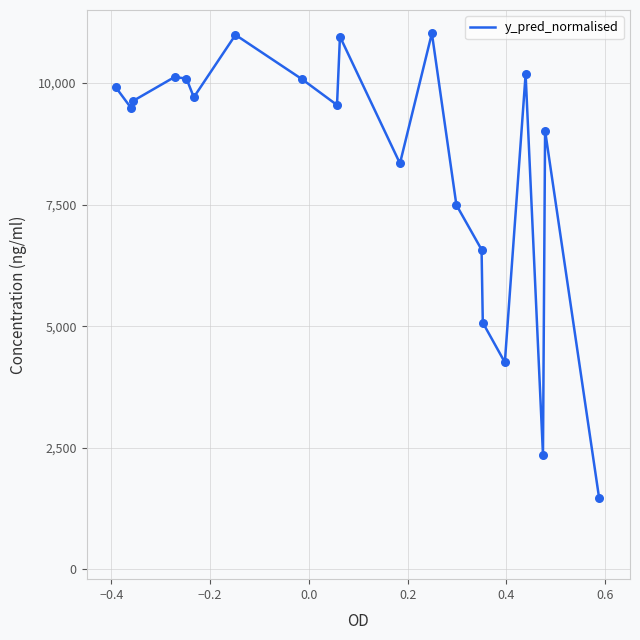

What is the maximum value shown in the chart?

11021.7